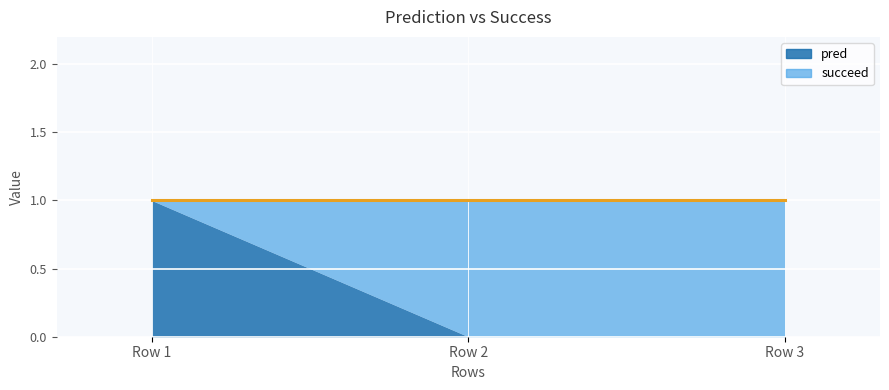

What is the difference between the highest and lowest values at 0?

1